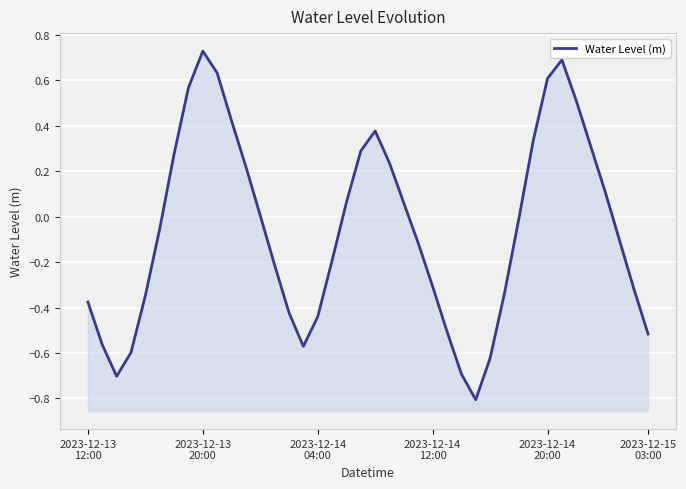

How many interior local peaks (higher than both neighbors) does the data have?

3